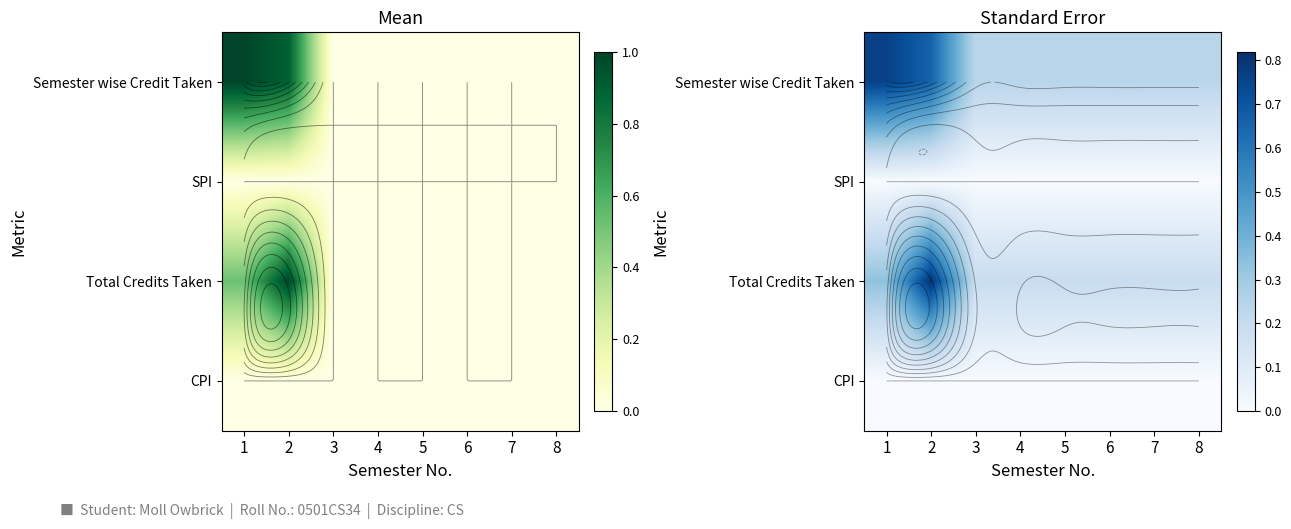

At which category is the sum across all series the highest?

2